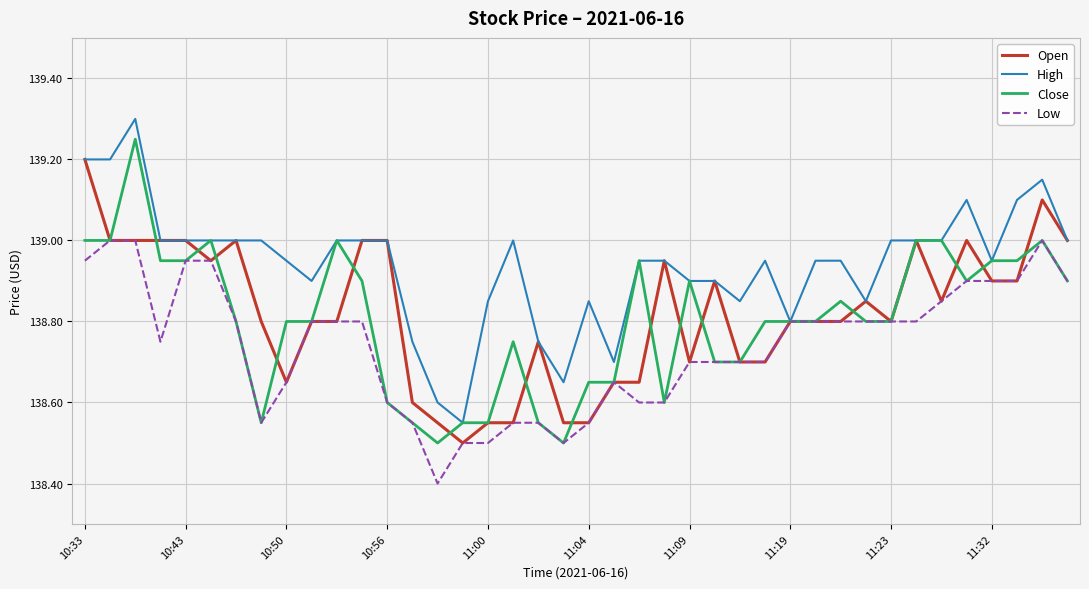

Which series has the largest total across all categories?

High